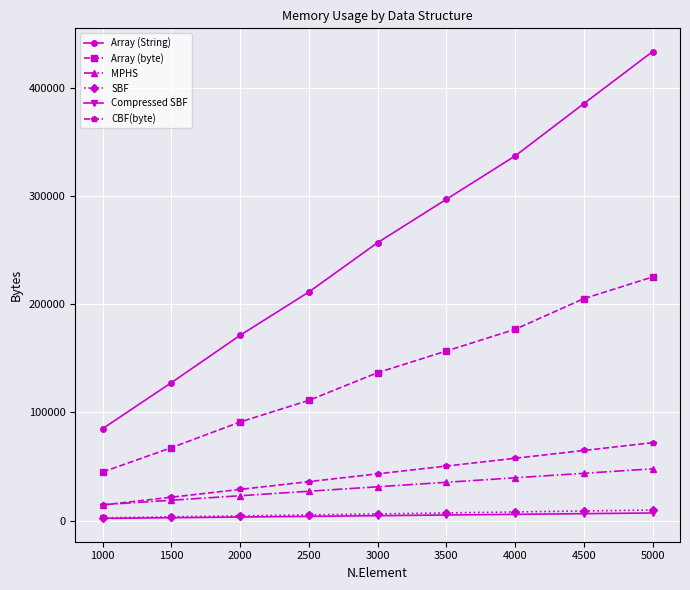

True or false: MPHS and Array (String) cross at least once.

False